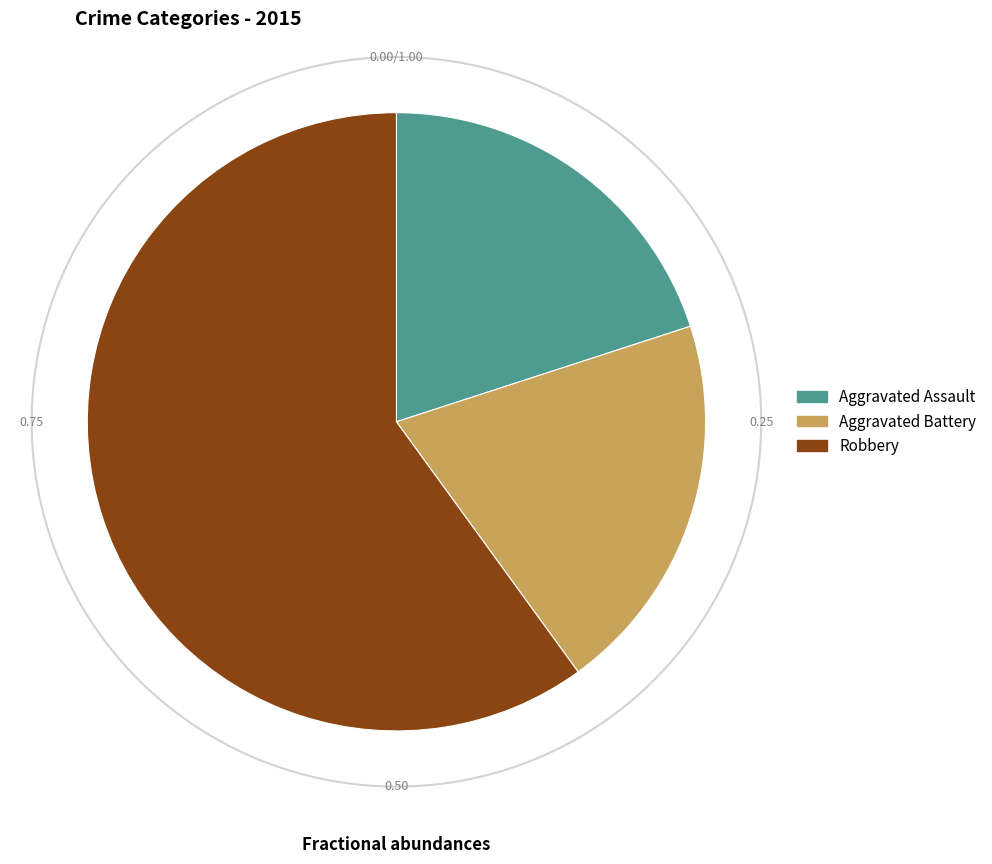

True or false: Robbery accounts for 73% of the total.

False